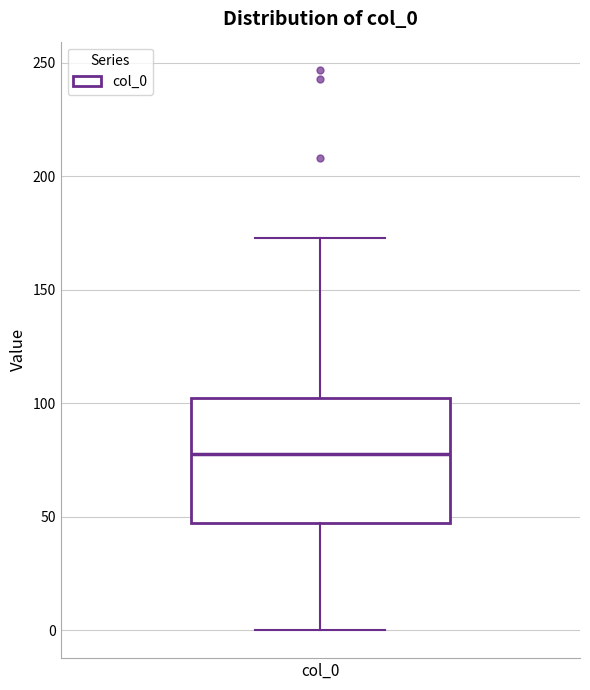

Where is the upper edge of the box for col_0 on the y-axis? The values are not printed on the chart, so give them approximately, as read against the axis.

100